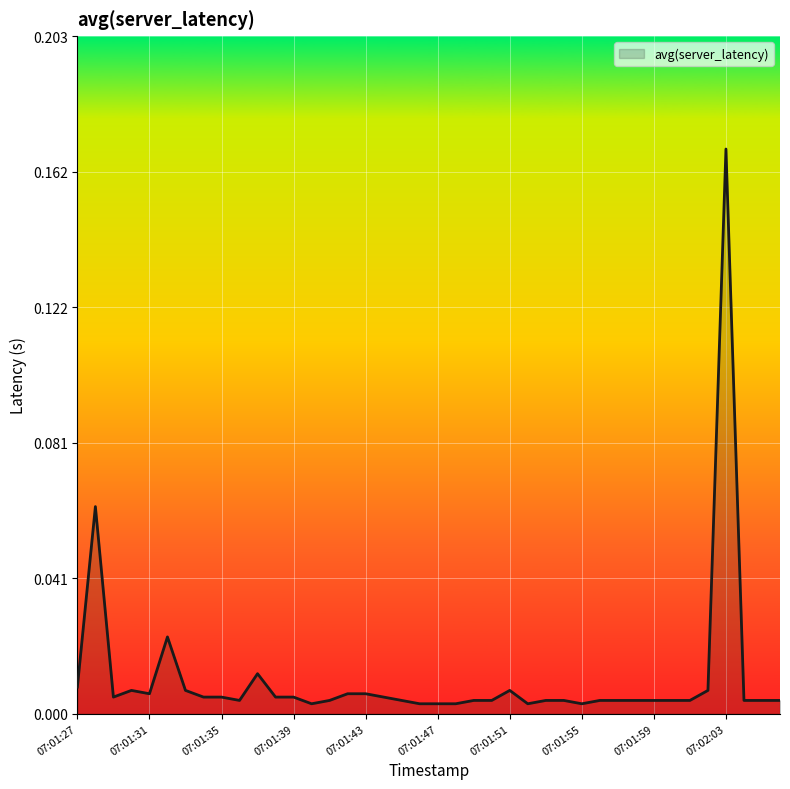

Rank the categories by value from lowest to highest.

07:01:40, 07:01:46, 07:01:47, 07:01:48, 07:01:52, 07:01:55, 07:01:36, 07:01:41, 07:01:45, 07:01:49, 07:01:50, 07:01:53, 07:01:54, 07:01:56, 07:01:57, 07:01:58, 07:01:59, 07:02:00, 07:02:01, 07:02:04, 07:02:05, 07:02:06, 07:01:29, 07:01:34, 07:01:35, 07:01:38, 07:01:39, 07:01:44, 07:01:31, 07:01:42, 07:01:43, 07:01:30, 07:01:33, 07:01:51, 07:02:02, 07:01:27, 07:01:37, 07:01:32, 07:01:28, 07:02:03